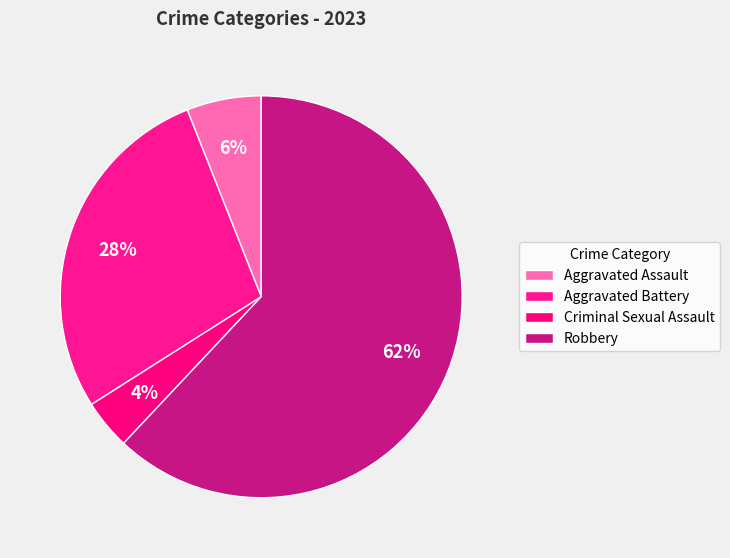

True or false: Criminal Sexual Assault accounts for 1% of the total.

False